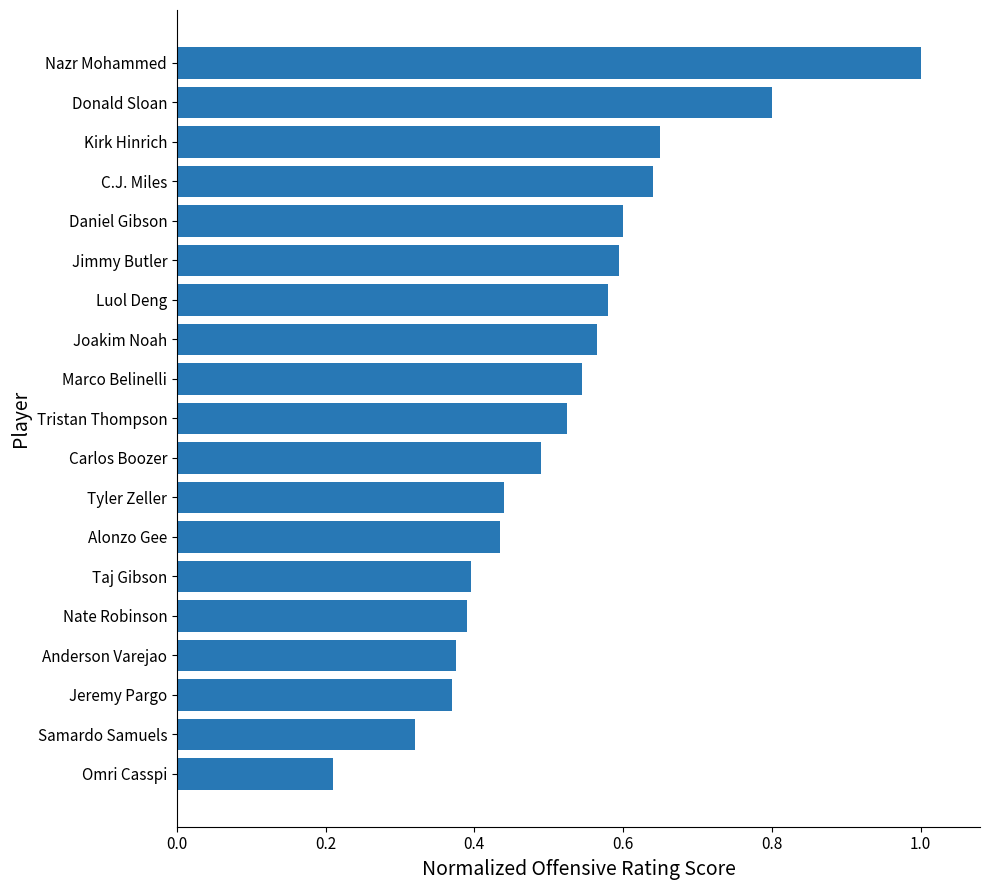

Count the values in the range 0 to 1.

19